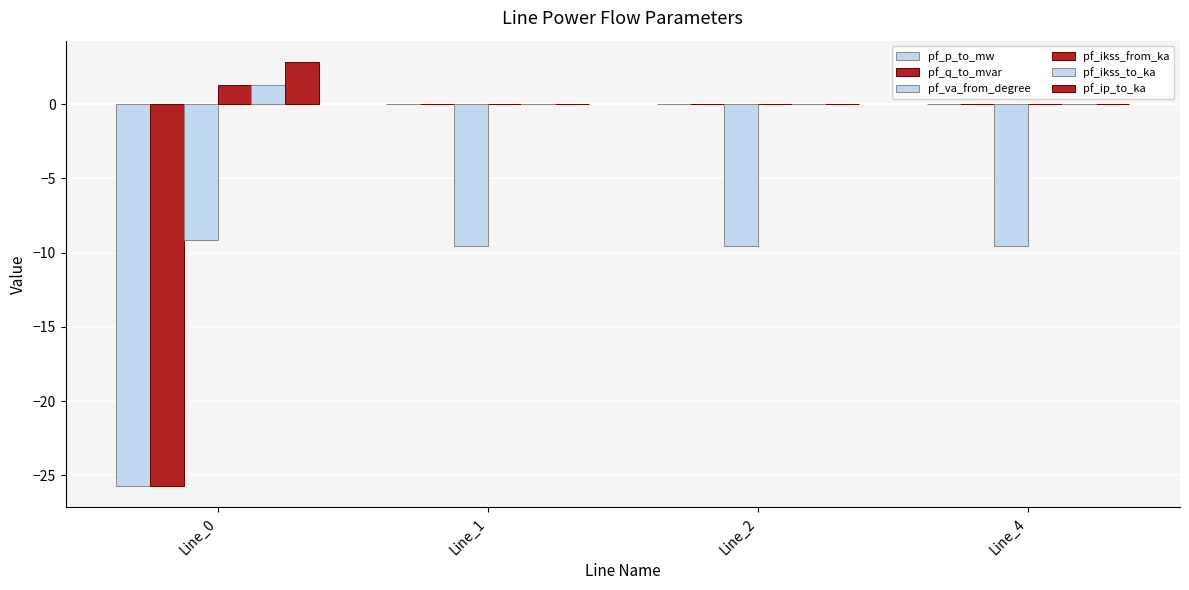

How many series are shown in this chart?

6